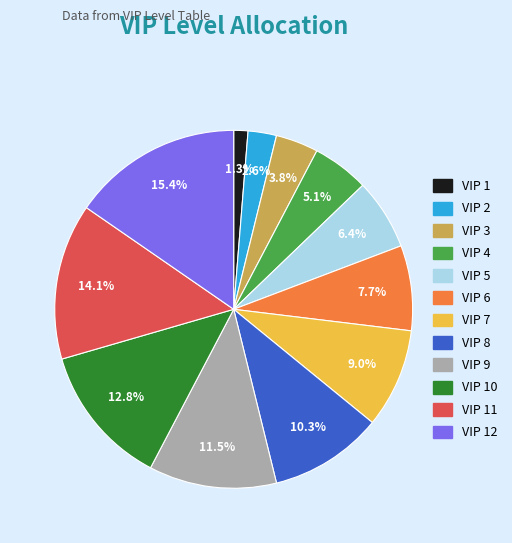

Is there any slice that represents more than half of the pie?

No